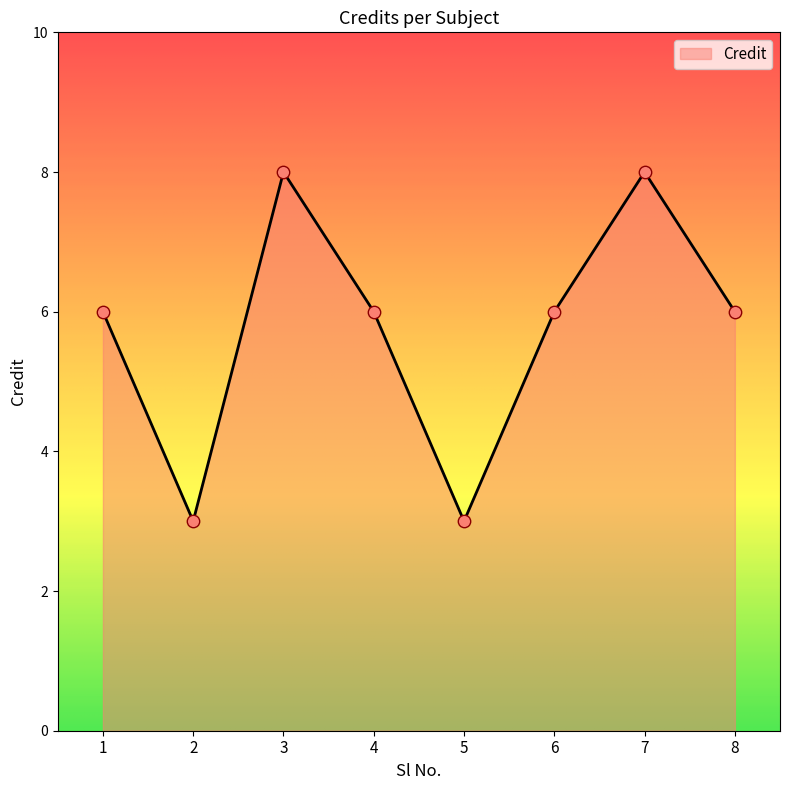

Which has a higher value, 1 or 3?

3